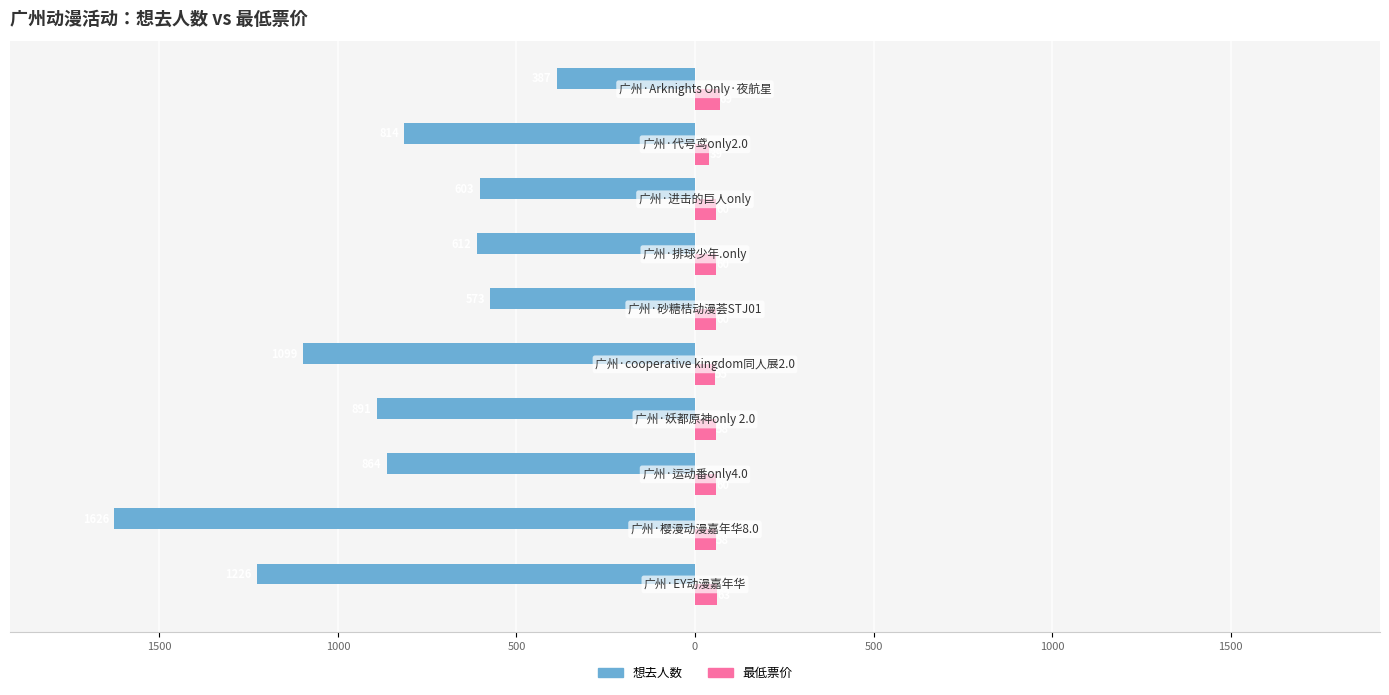

What are all the series names shown in the legend?

想去人数, 最低票价